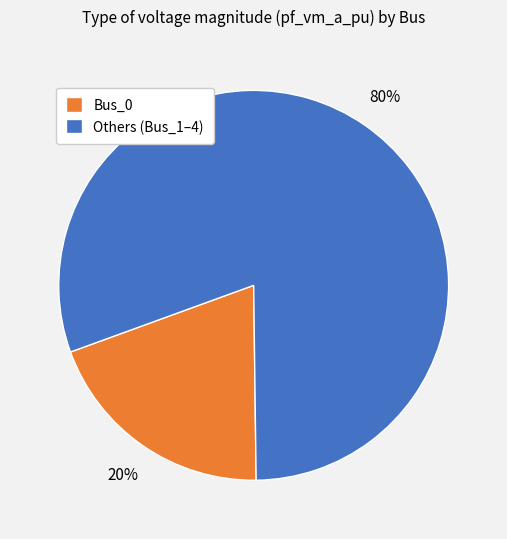

To the nearest percent, what is the average slice percentage?

50%